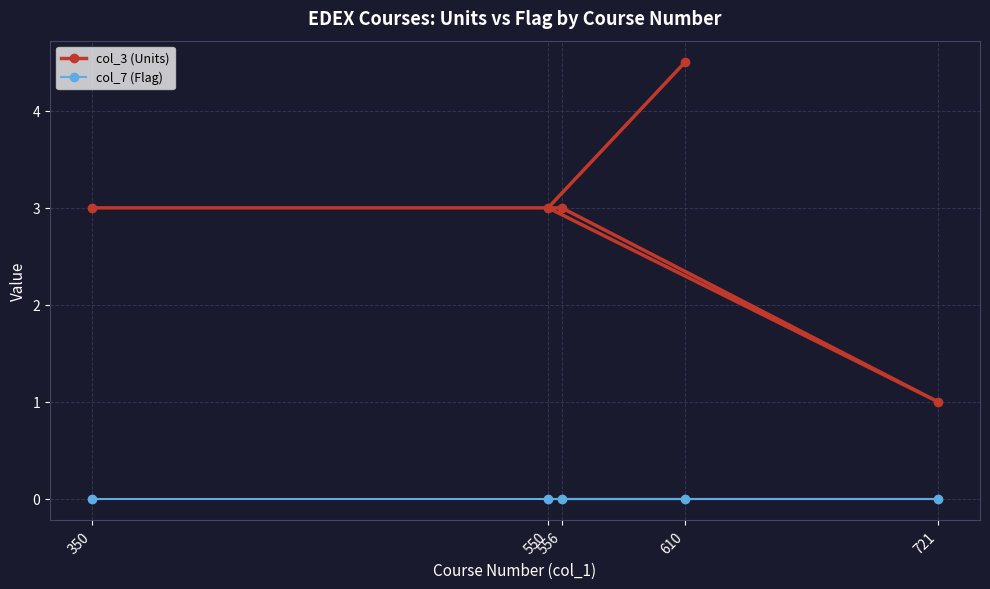

True or false: col_3 (Units) and col_7 (Flag) cross at least once.

False